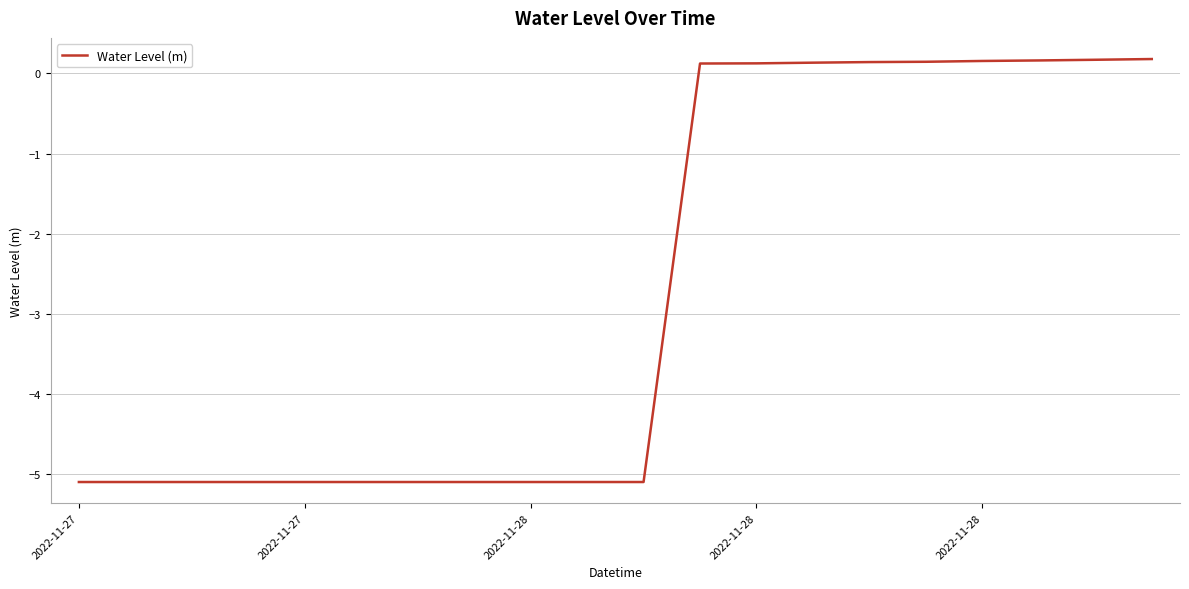

What is the value of the 9th point from the left?

-5.1